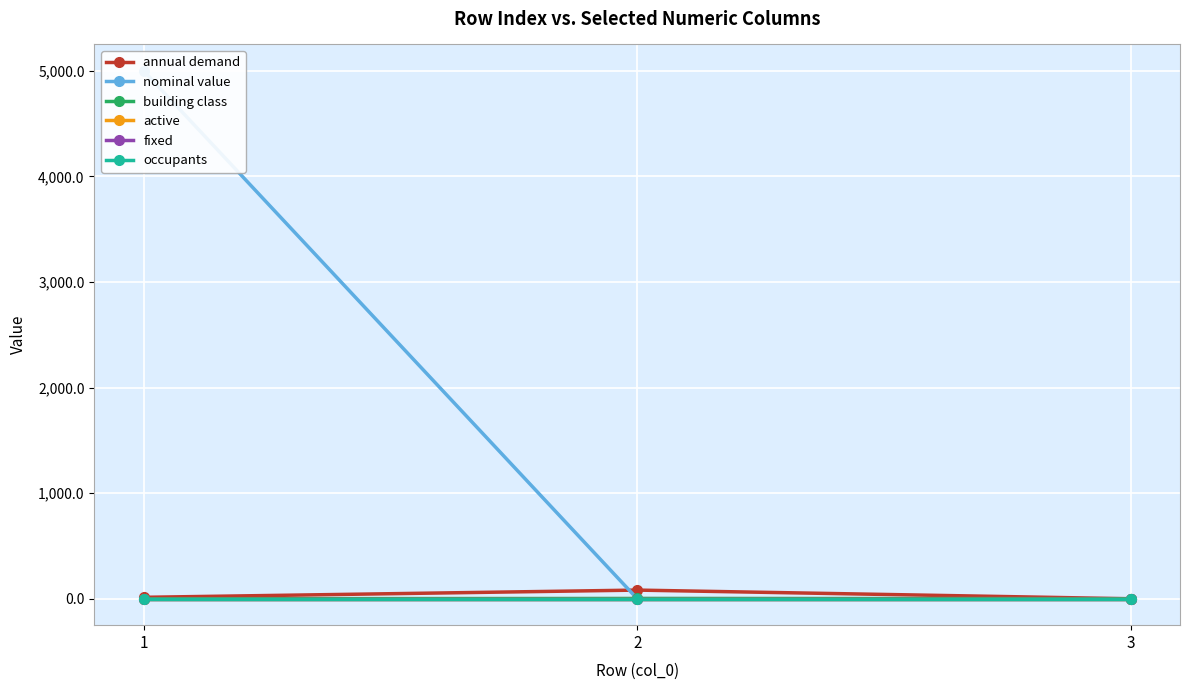

Which category has the highest value across all series?

1